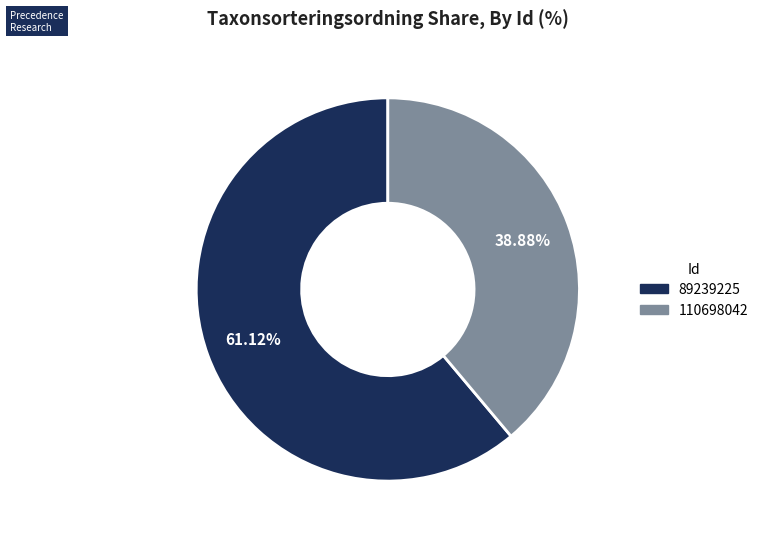

What portion of the pie excludes 89239225?

38.9%